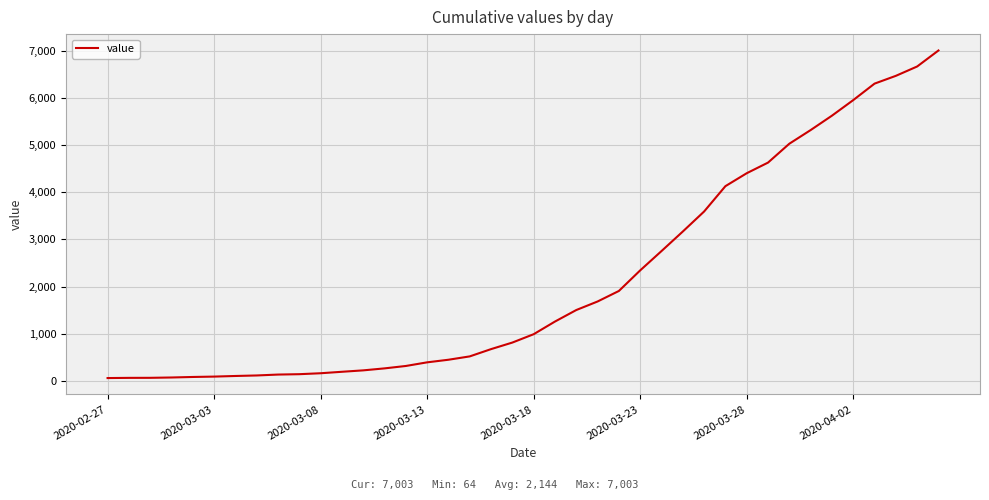

What is the greatest value displayed?

7003